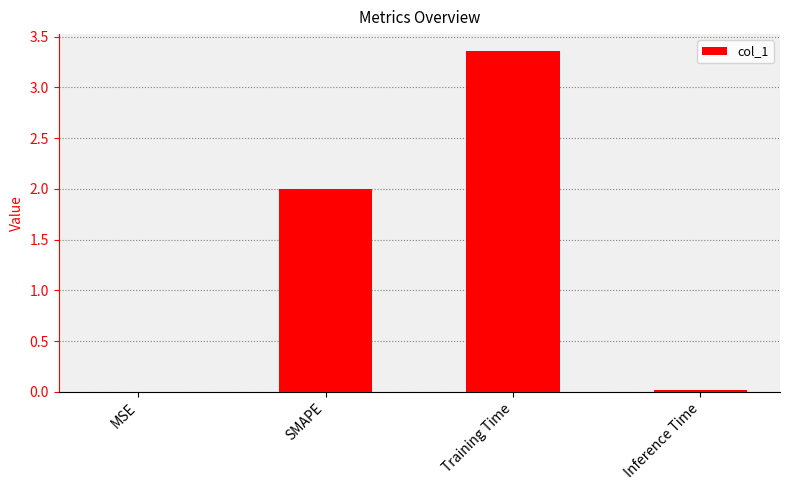

Is it true that the value at Inference Time is 0.0?

True